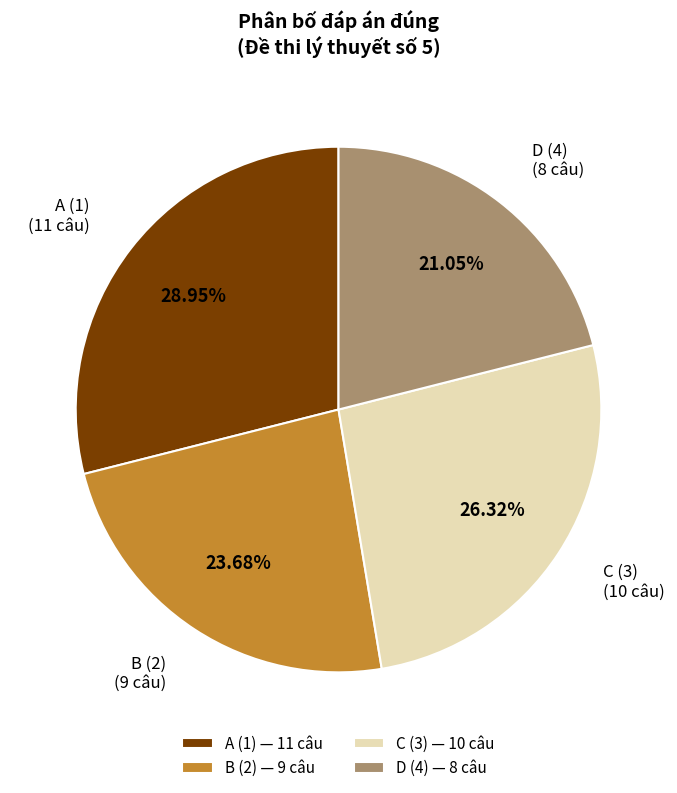

Which slice is the smallest?

D (4)